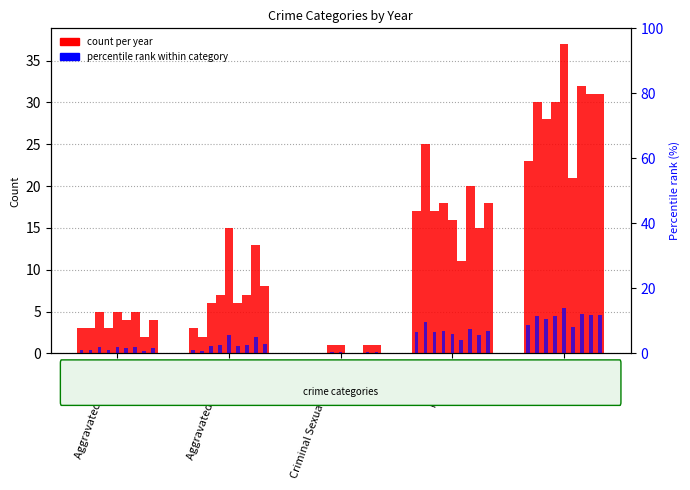

What position from the left is Aggravated Assault?

1